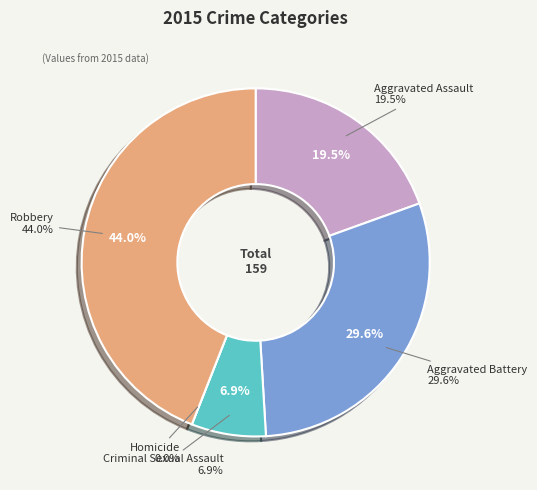

True or false: Aggravated Assault accounts for 19% of the total.

True